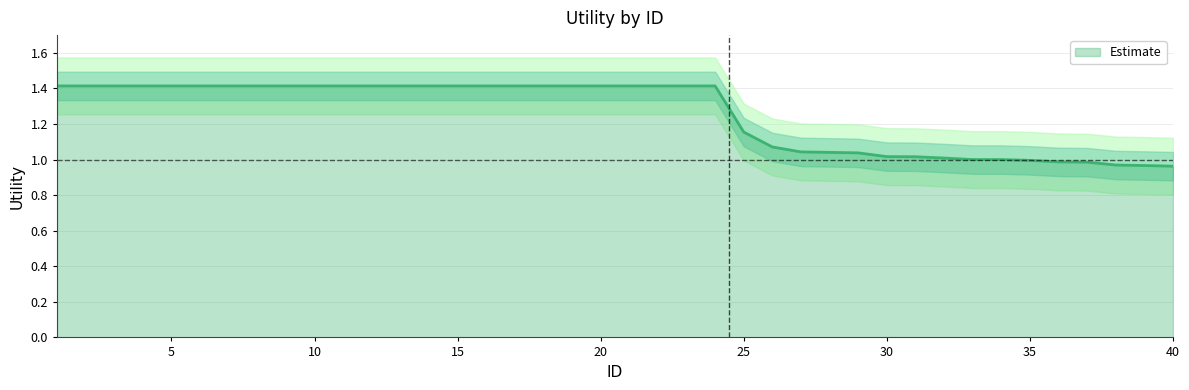

Reading right to left, transcribe all the data shown in this chart.

1.0	1.0	1.0	1.0	1.0	1.0	1.0	1.0	1.0	1.0	1.0	1.0	1.0	1.0	1.1	1.2	1.4	1.4	1.4	1.4	1.4	1.4	1.4	1.4	1.4	1.4	1.4	1.4	1.4	1.4	1.4	1.4	1.4	1.4	1.4	1.4	1.4	1.4	1.4	1.4